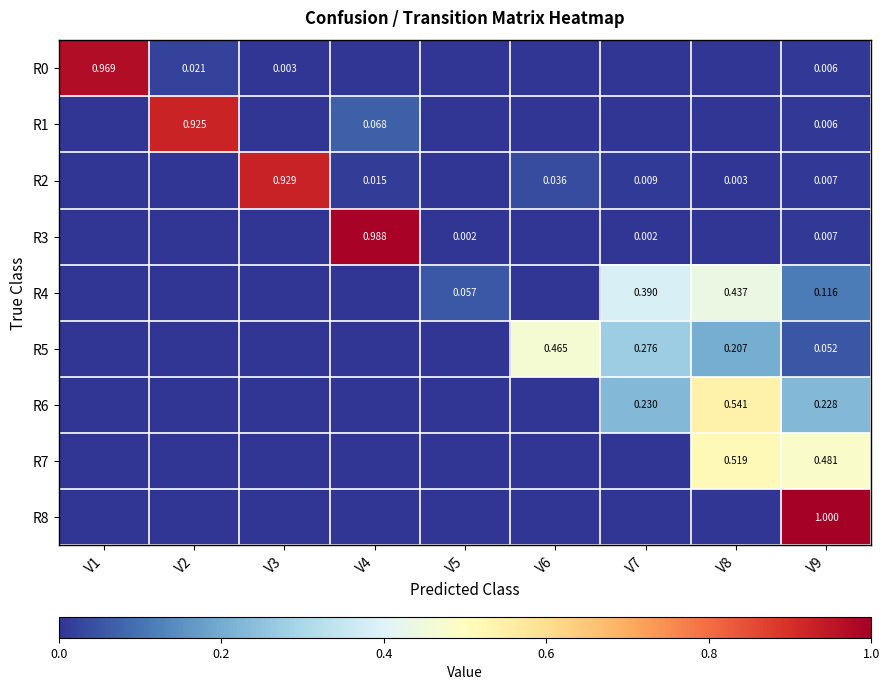

Is the value of R4 at V7 greater than the value of R7 at V9?

No